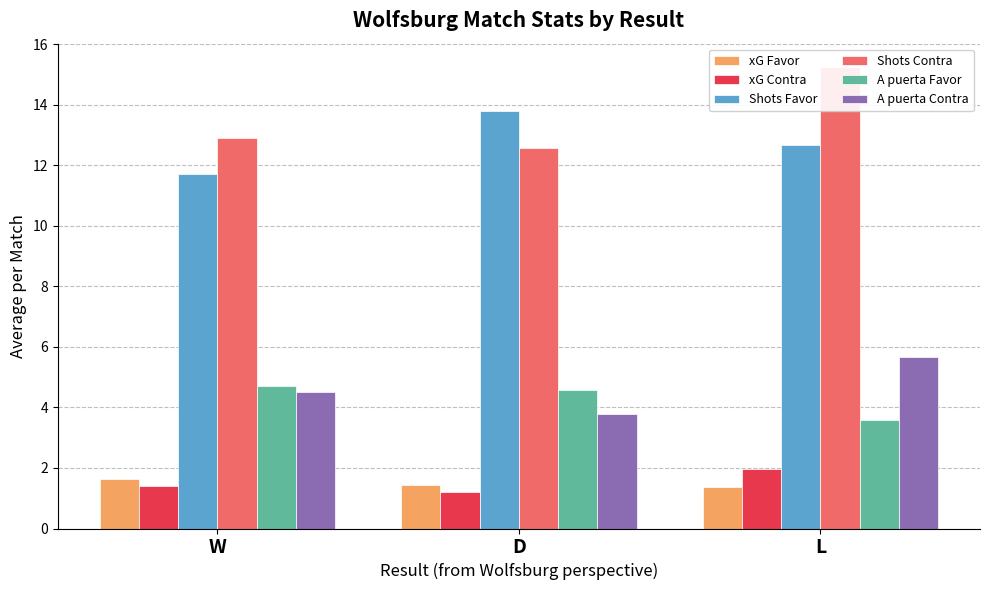

What are all the series names shown in the legend?

xG Favor, xG Contra, Shots Favor, Shots Contra, A puerta Favor, A puerta Contra